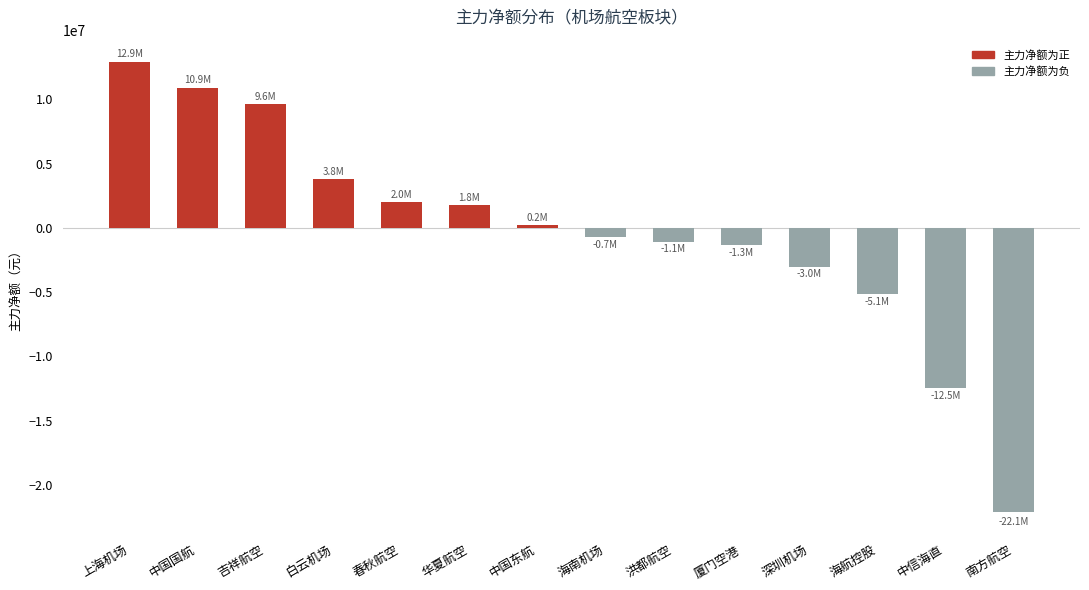

At which label does the data first exceed 220078?

上海机场